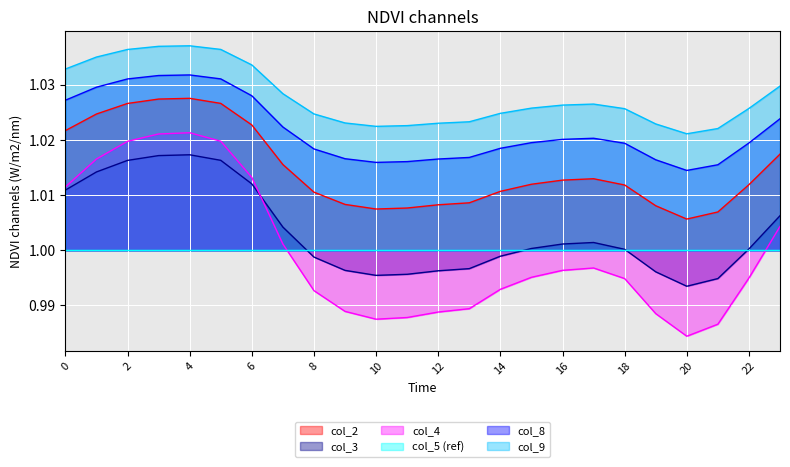

Which series has the widest spread of values?

col_4